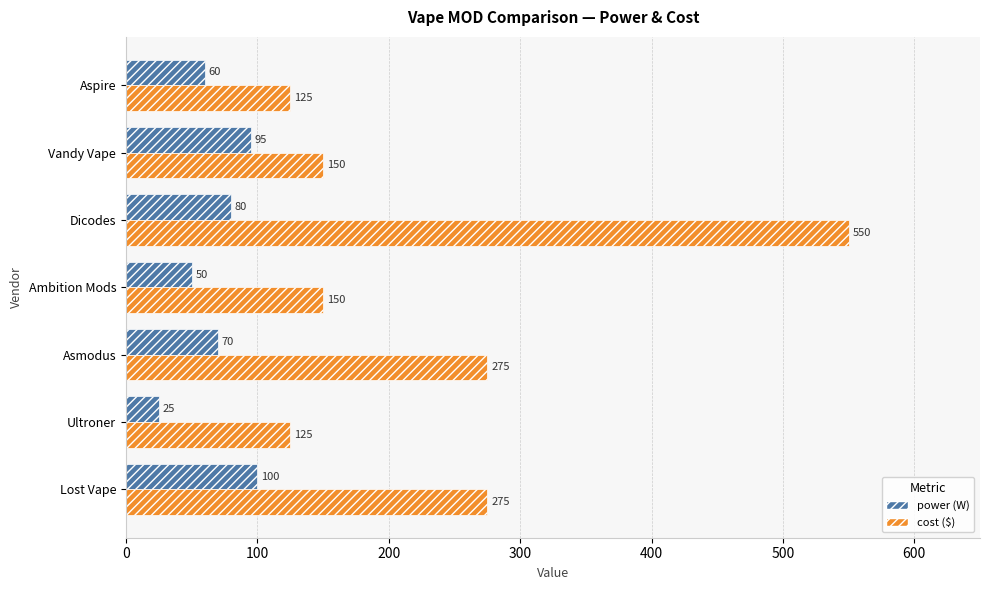

What is the sum of all power (W) values?

480